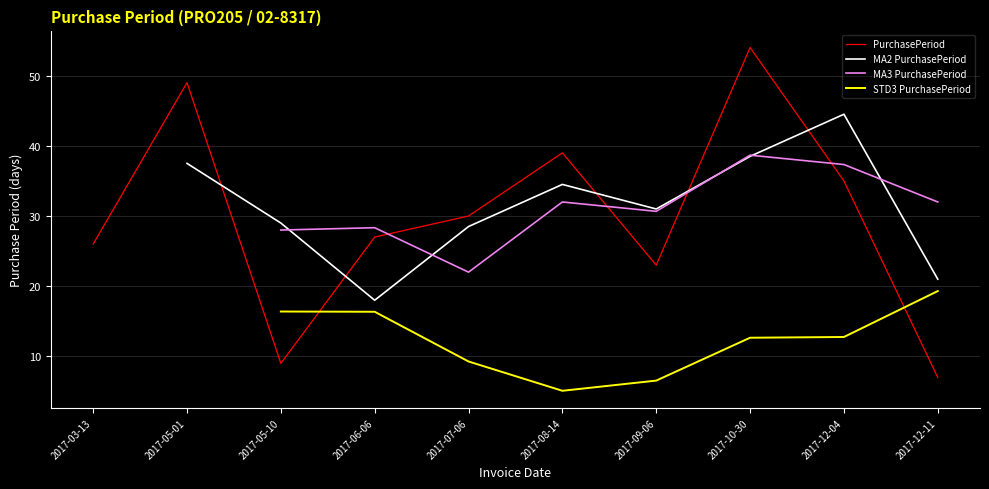

Which series has the widest spread of values?

PurchasePeriod